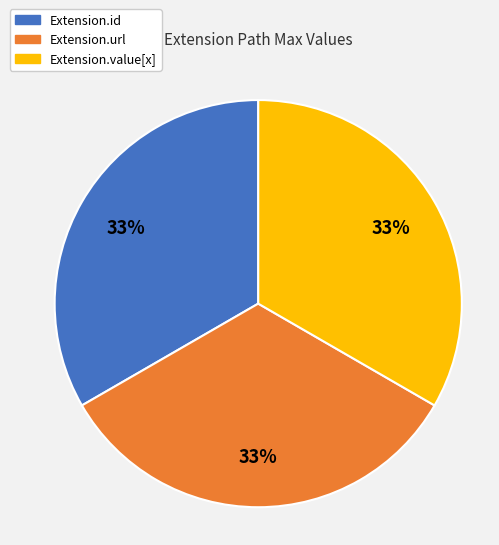

Is the sum of Extension.url and Extension.value[x] greater than half?

Yes